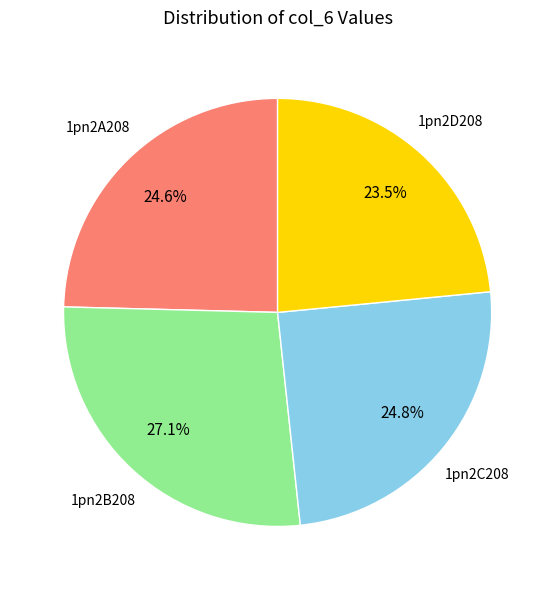

How many segments does this pie chart have?

4